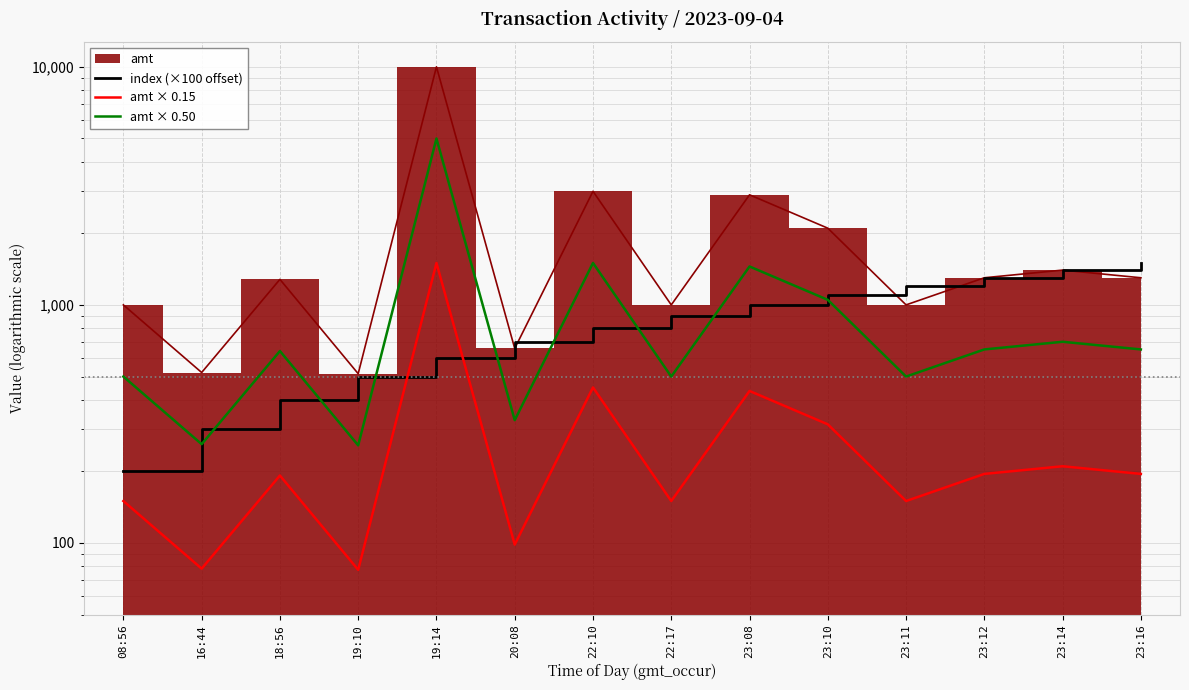

What is the lowest value of the amt × 0.50 series?

257.0